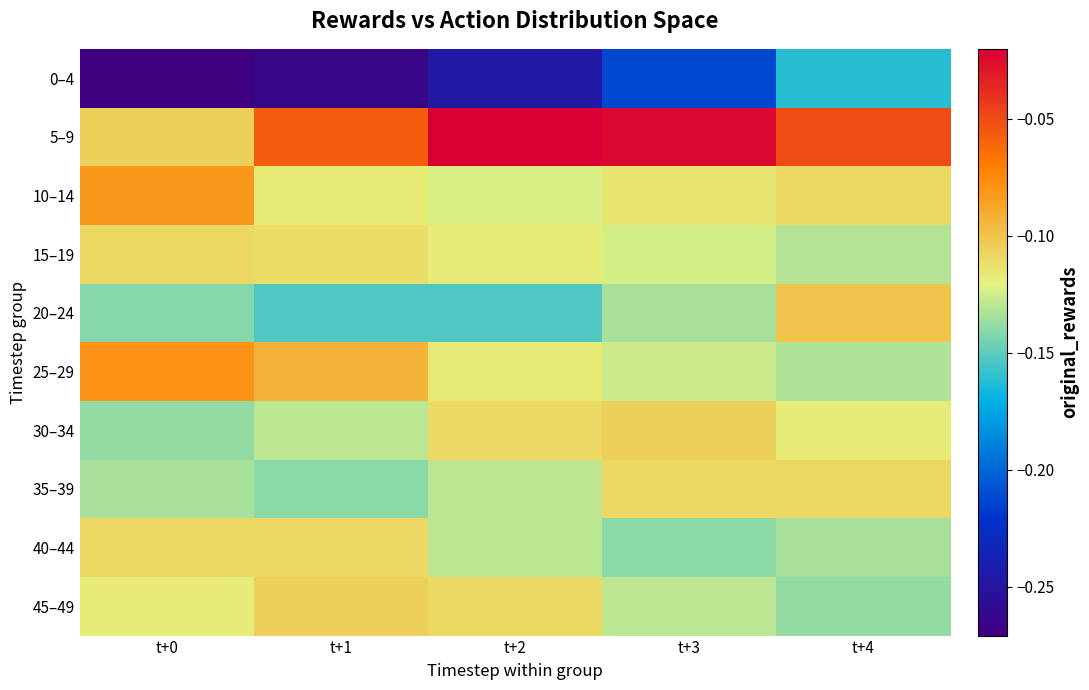

Which category has the highest value across all series?

t+2